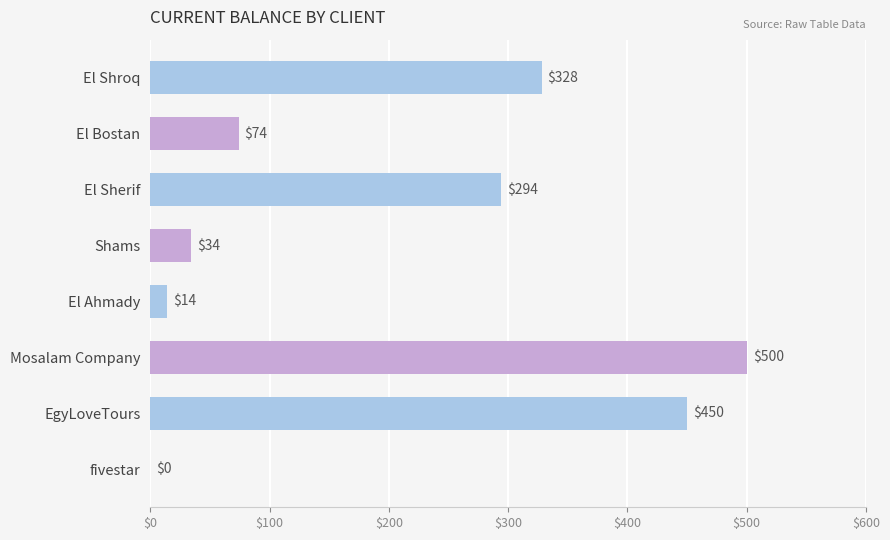

At which category does the chart reach its peak across all series?

Mosalam Company